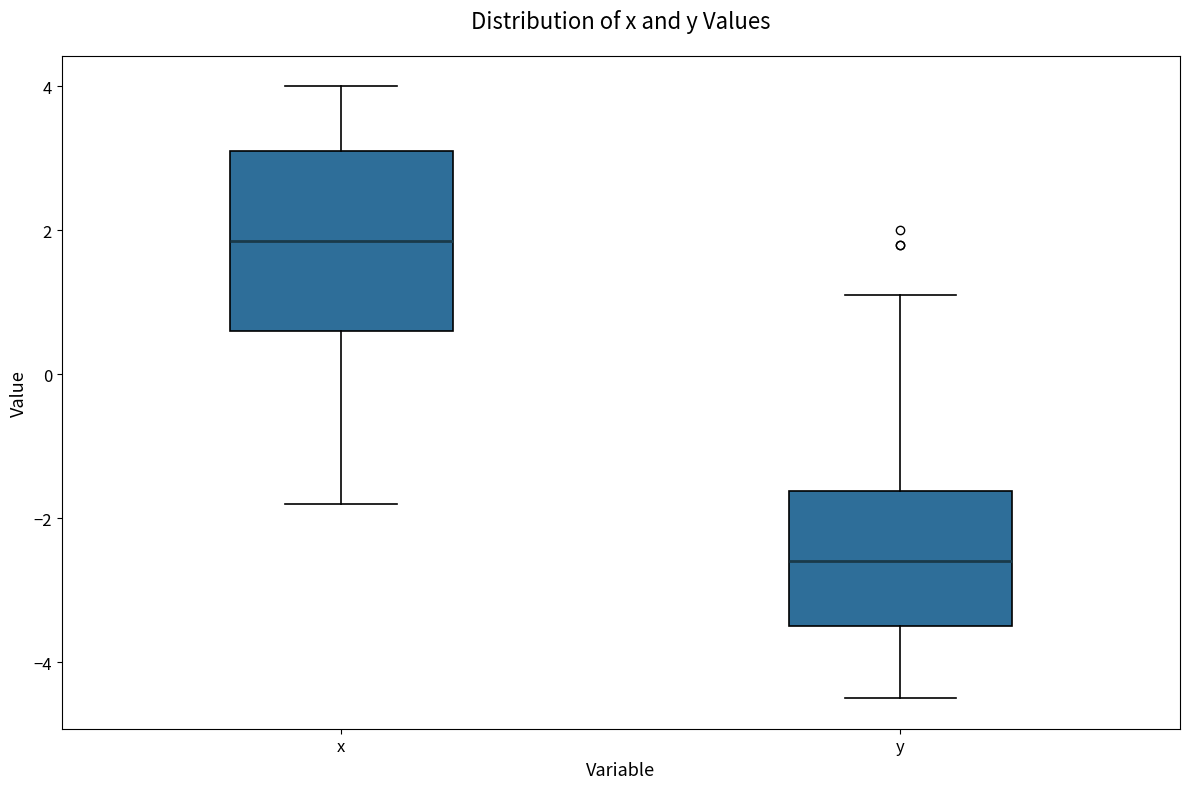

Where does the median line of the box for y sit on the y-axis? The values are not printed on the chart, so give them approximately, as read against the axis.

-2.6